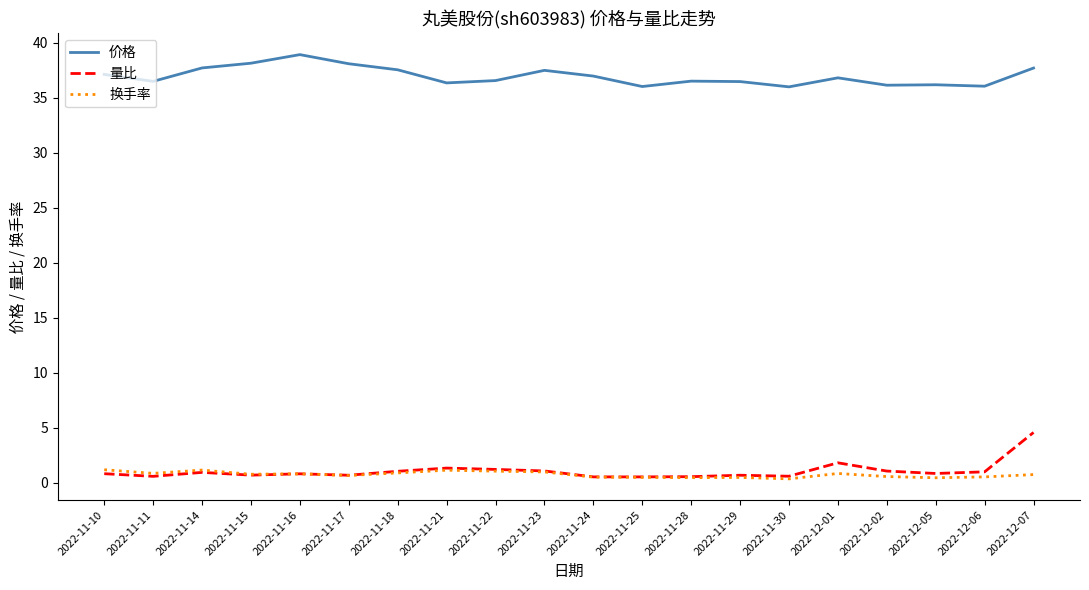

Is it true that 价格 equals 18.0 at 2022-11-21?

False